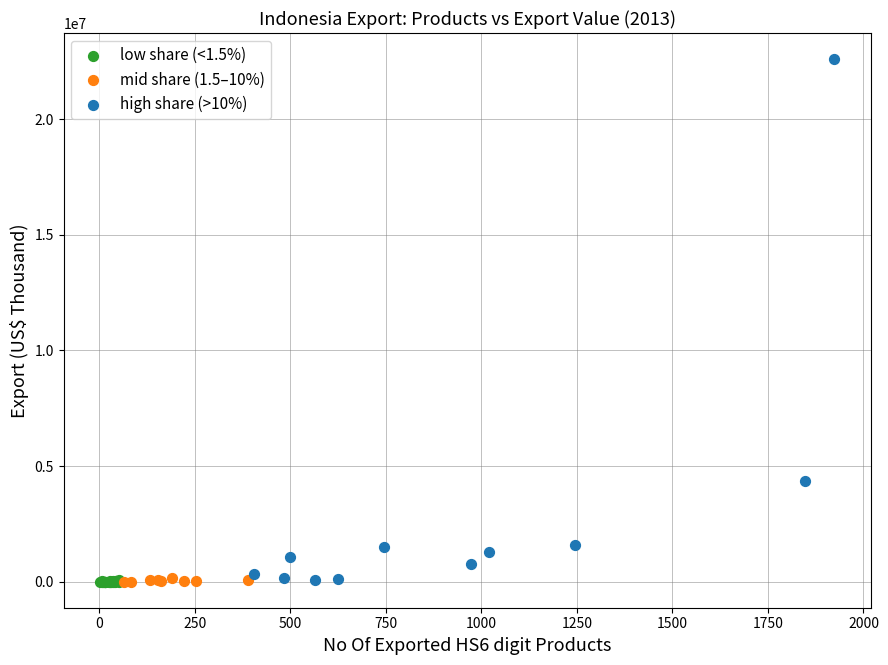

Which series has the widest spread of Y values?

high share (>10%)